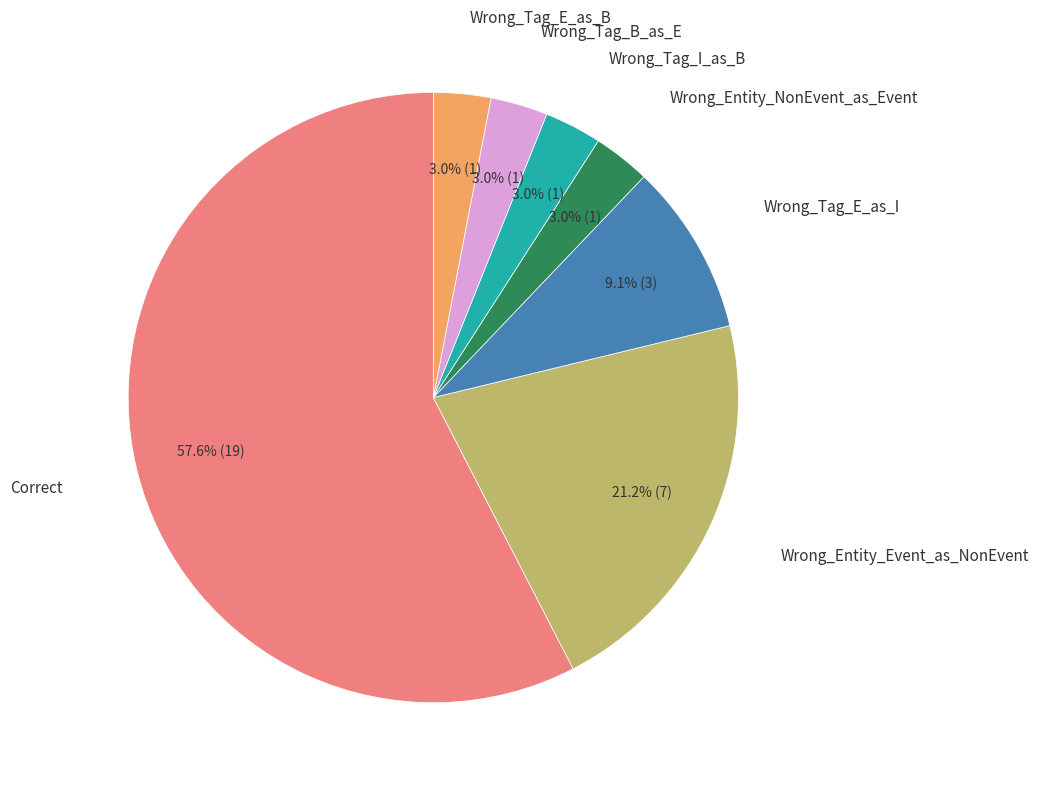

Is there a majority slice in this chart?

Yes